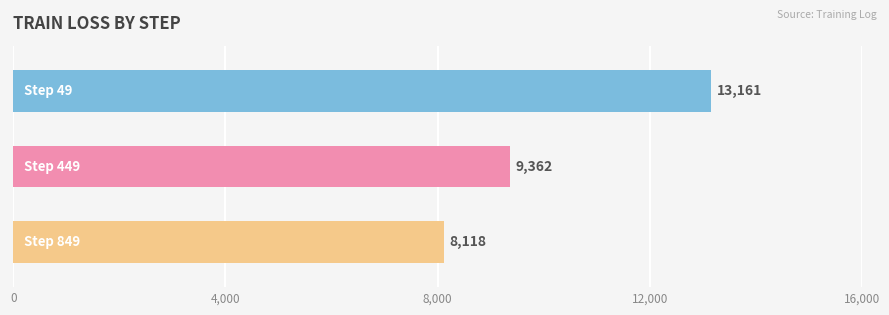

What is the smallest value displayed?

8118.2